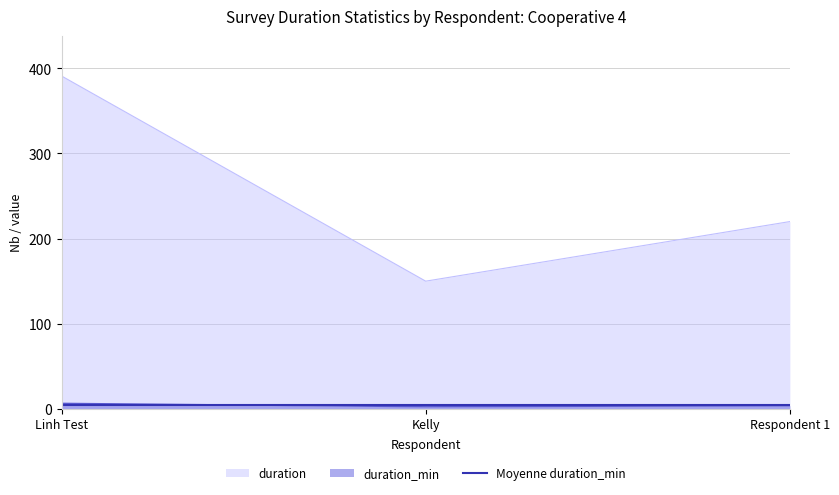

What is the lowest value of the duration_min series?

2.5